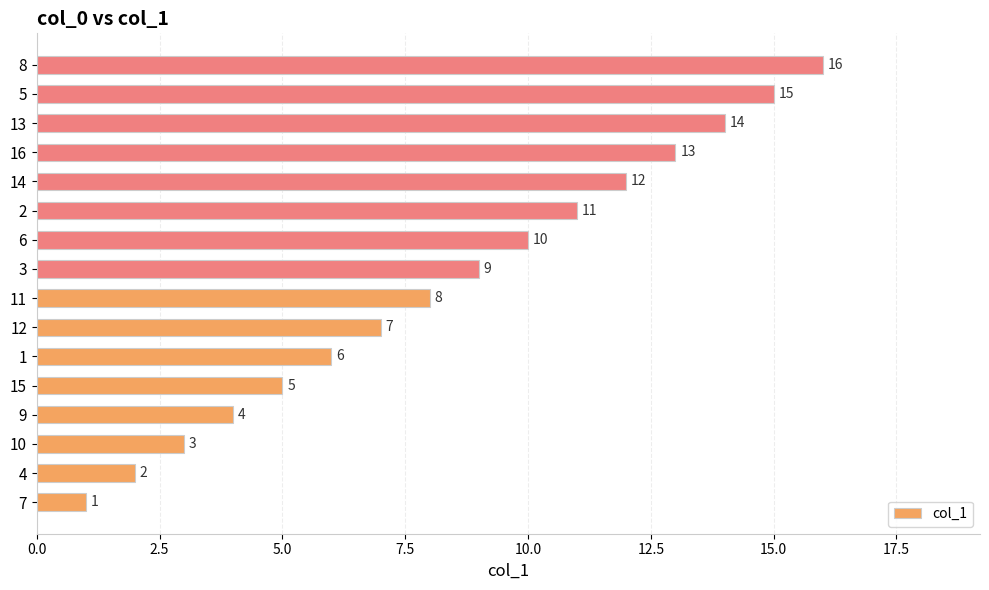

Is it true that the value at 3 is 9?

True